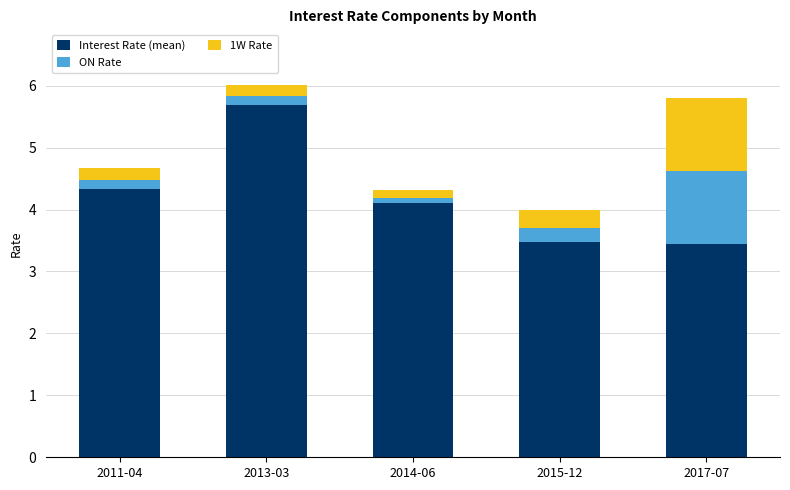

What are all the series names shown in the legend?

Interest Rate (mean), ON Rate, 1W Rate